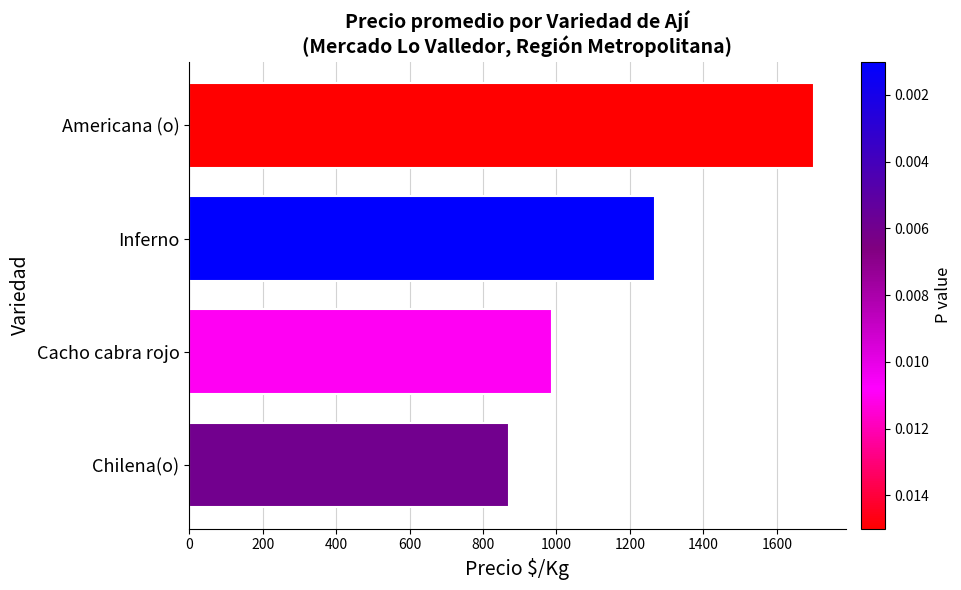

What is the sum of all values?

4830